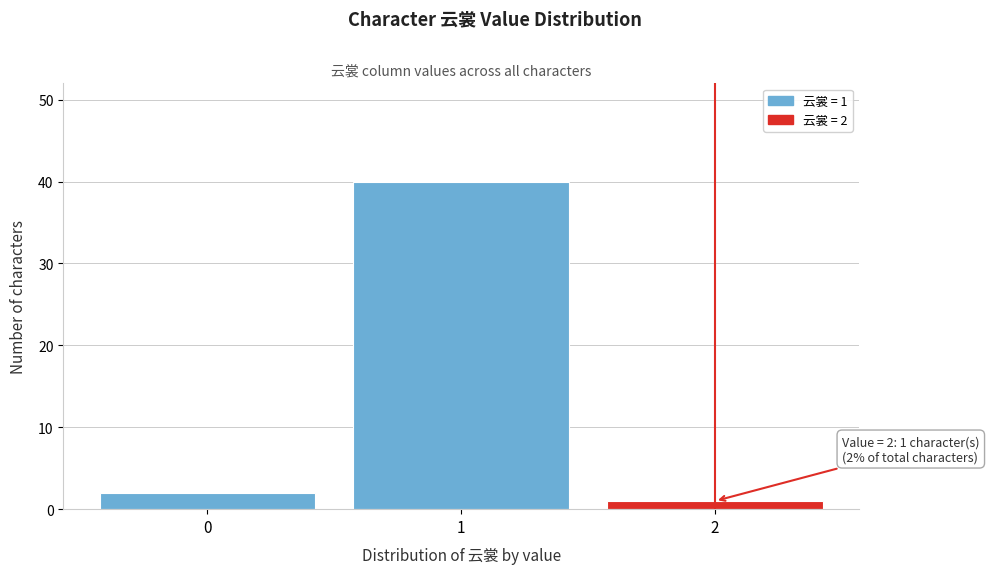

Reading right to left, extract all data points from this chart.

1	40	2